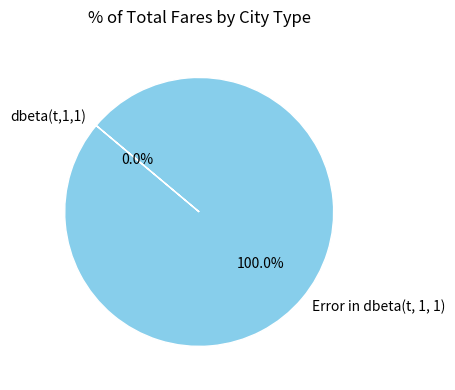

How many segments does this pie chart have?

2